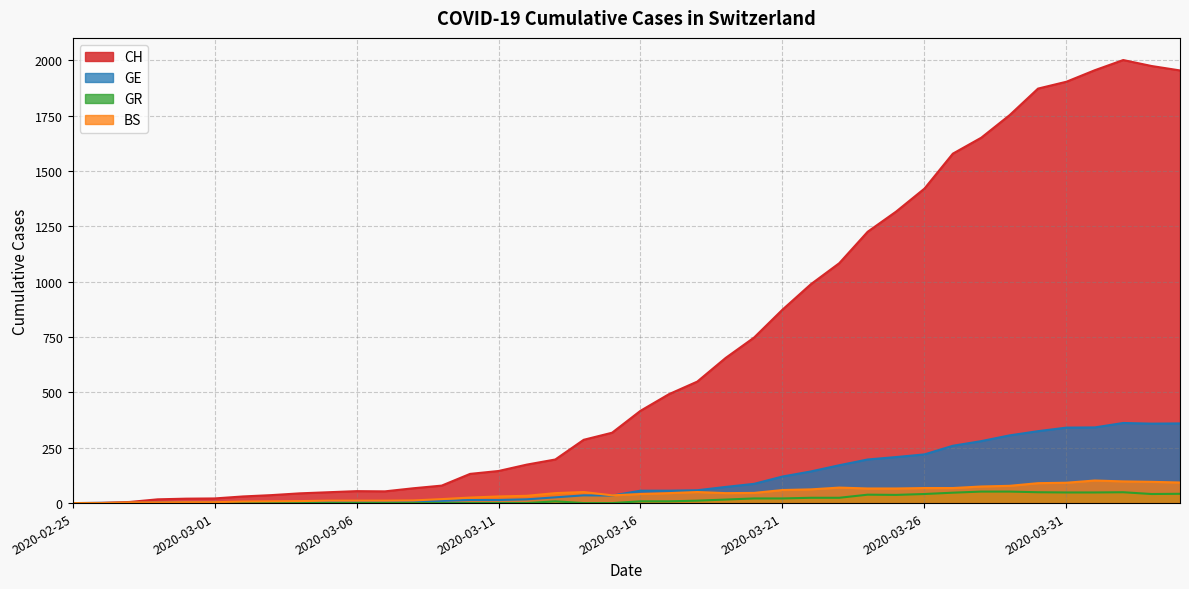

What is the difference between the second highest and second lowest values in the CH series?

1974